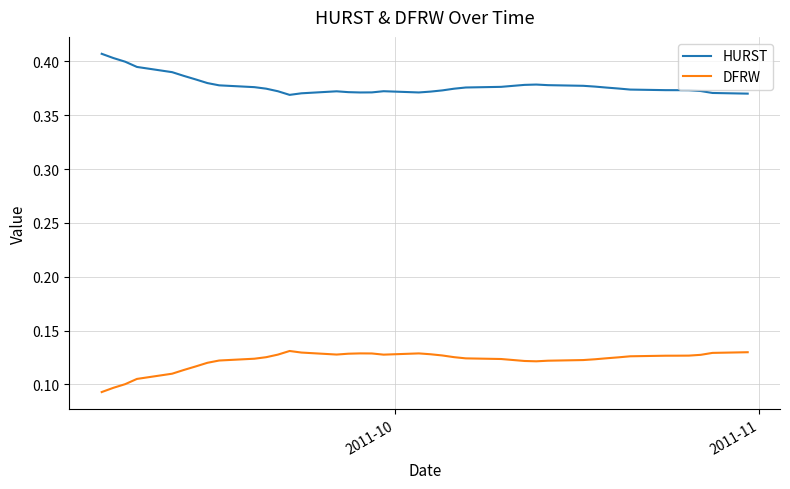

True or false: DFRW and HURST intersect in this chart.

False